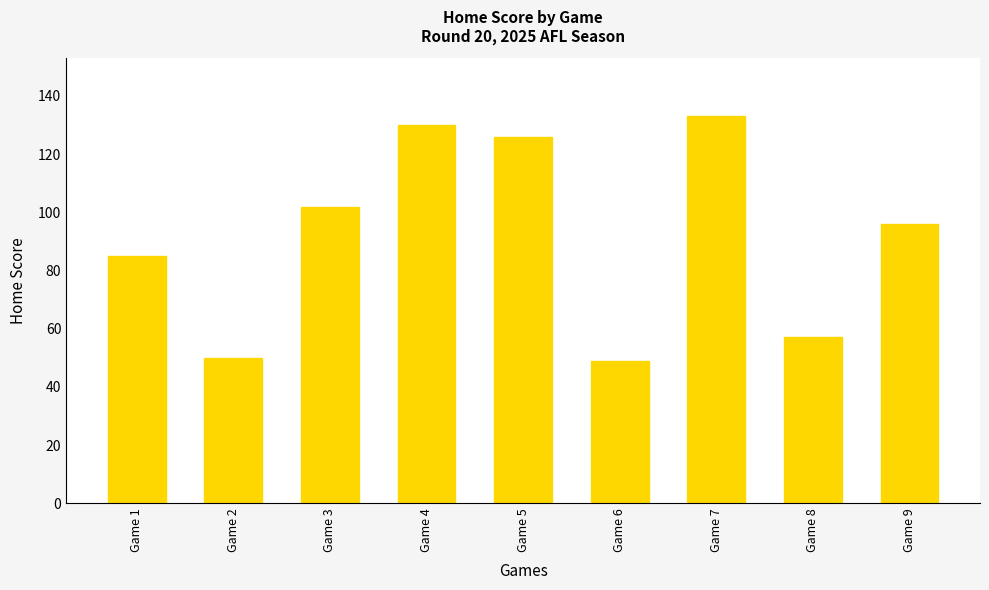

Is it true that the value at Game 5 is 126?

True